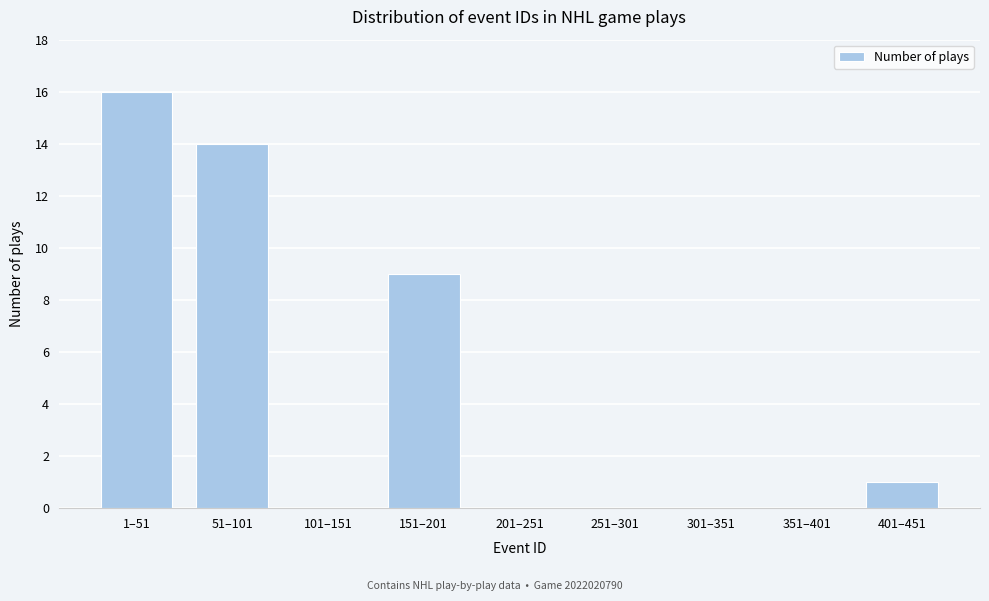

Reading right to left, extract all data points from this chart.

401–451=1	351–401=0	301–351=0	251–301=0	201–251=0	151–201=9	101–151=0	51–101=14	1–51=16